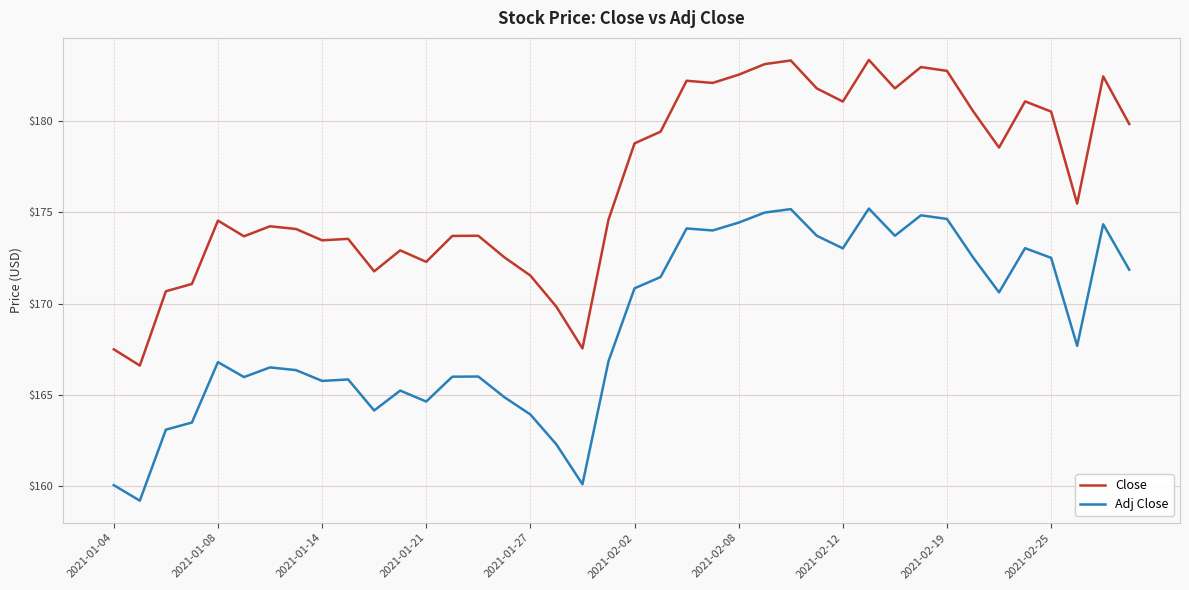

List the series in order of their overall mean, highest first.

Close, Adj Close